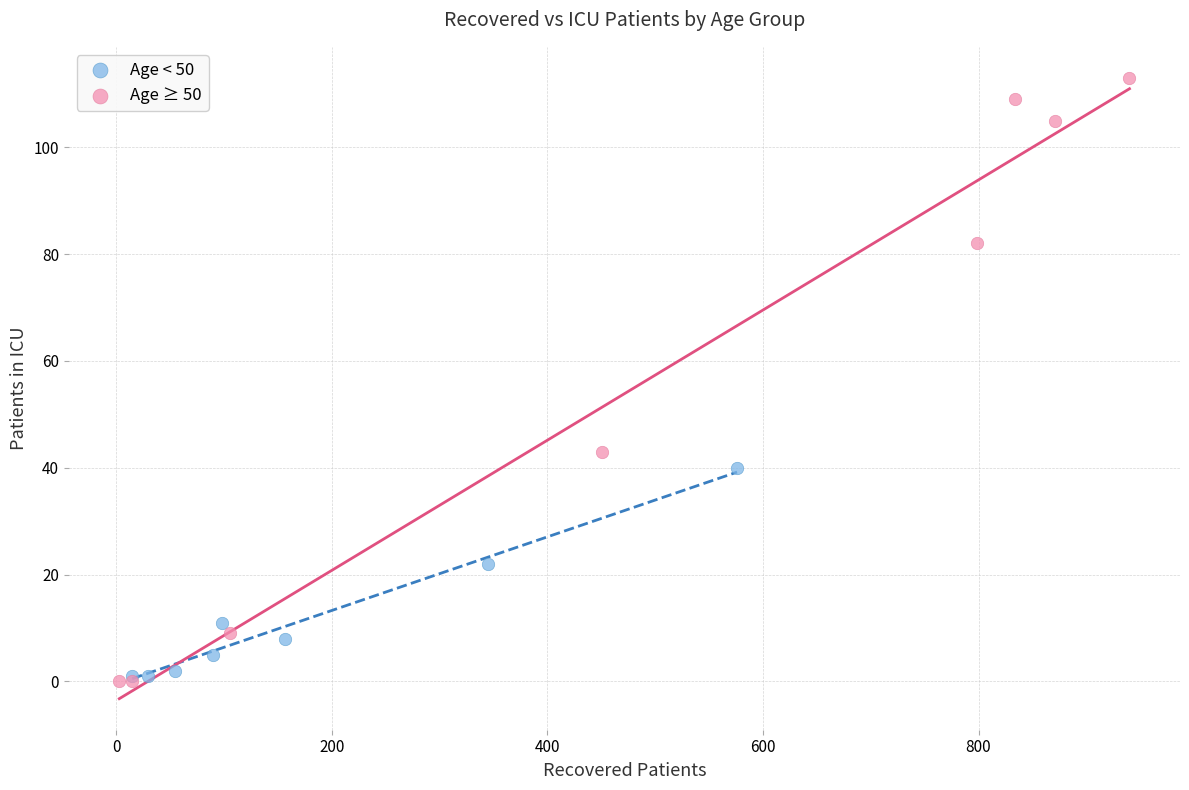

What are all the series names shown in the legend?

Age < 50, Age ≥ 50